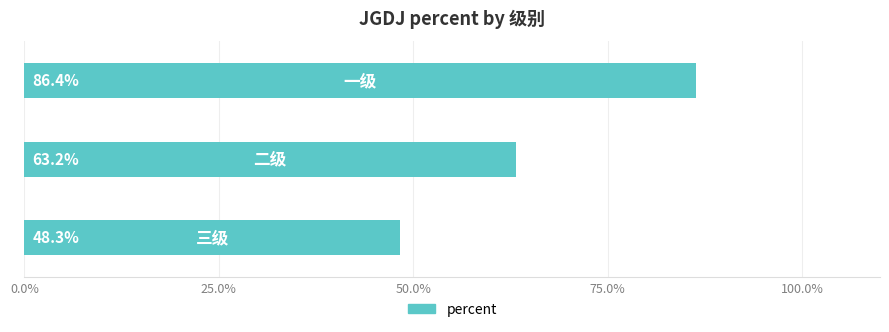

Does the chart contain any negative values?

No